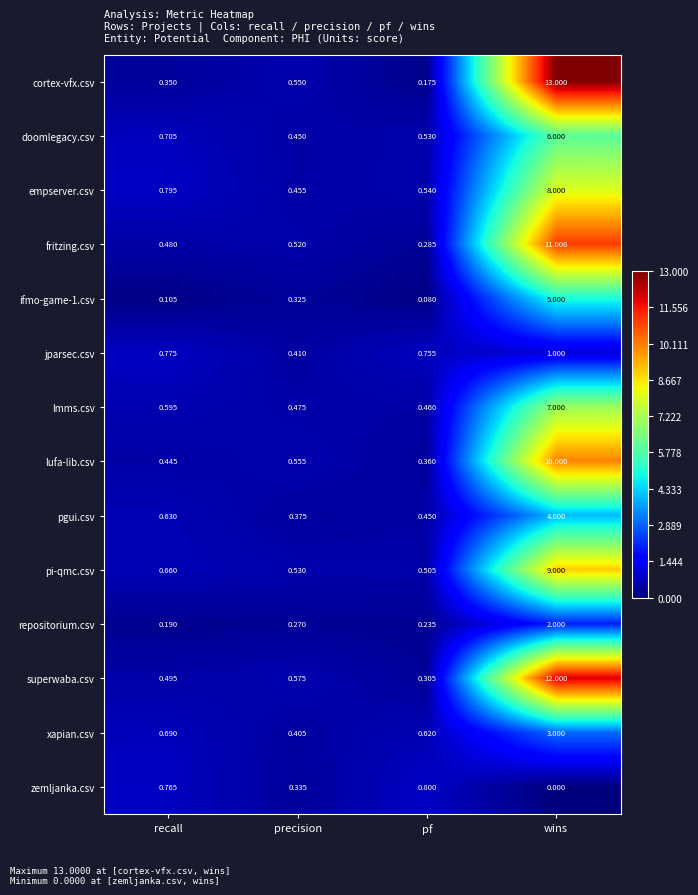

Which label corresponds to the largest value in the chart?

wins